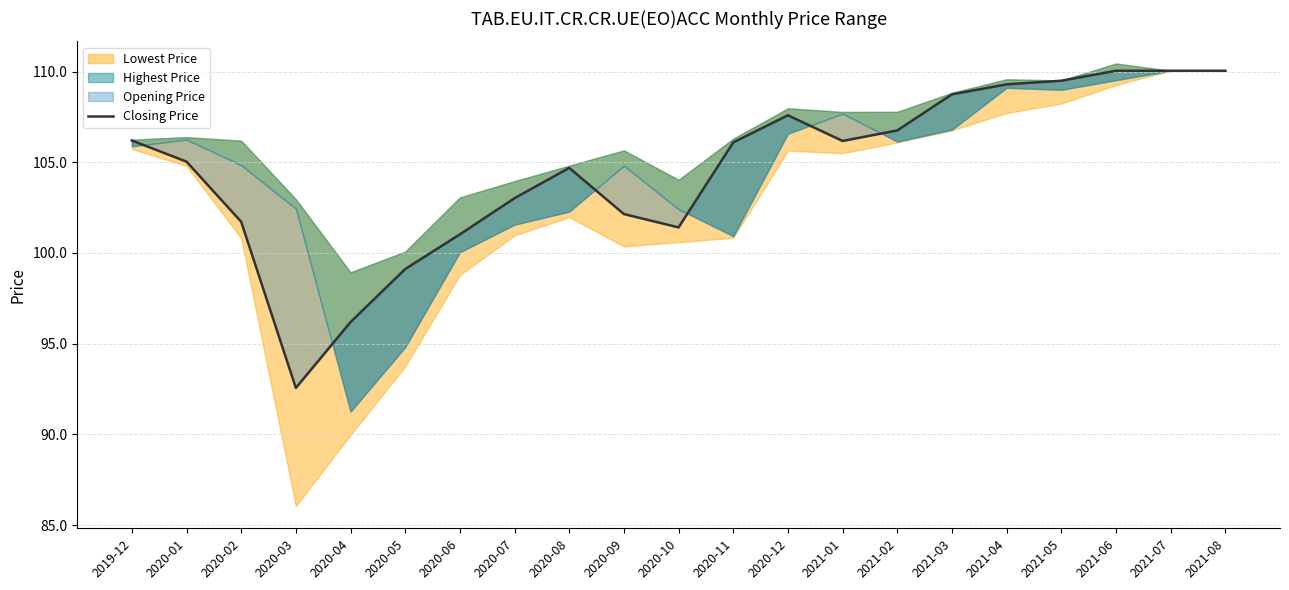

List the labels in order of value, largest first.

2021-06, 2021-07, 2021-08, 2021-05, 2021-04, 2021-03, 2020-12, 2021-02, 2019-12, 2021-01, 2020-11, 2020-01, 2020-08, 2020-07, 2020-09, 2020-02, 2020-10, 2020-06, 2020-05, 2020-04, 2020-03